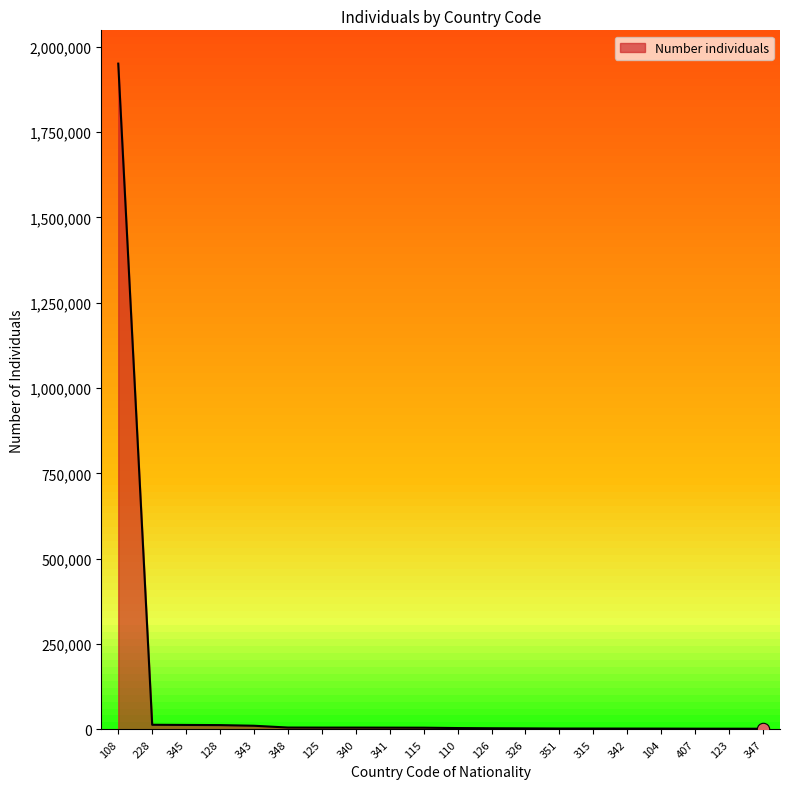

What is the change in value from 345 to 104?

-10728